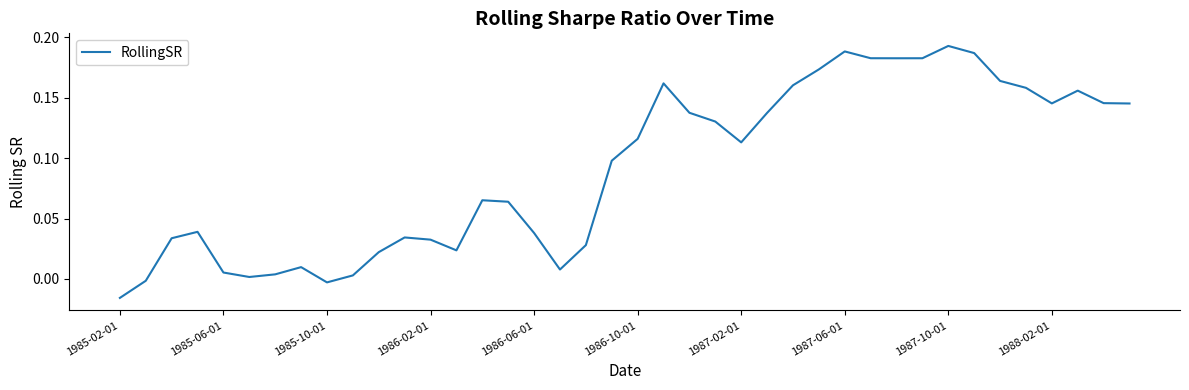

True or false: the data shows 0.2 at 1986-10-01.

False